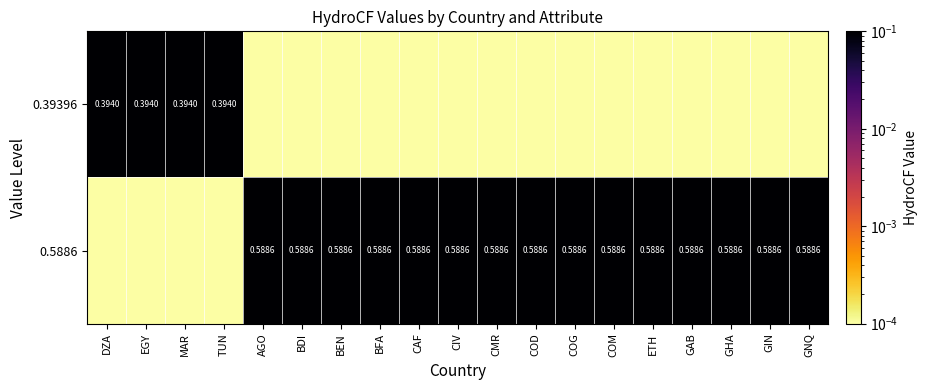

Which has a higher value, MAR or CAF?

MAR